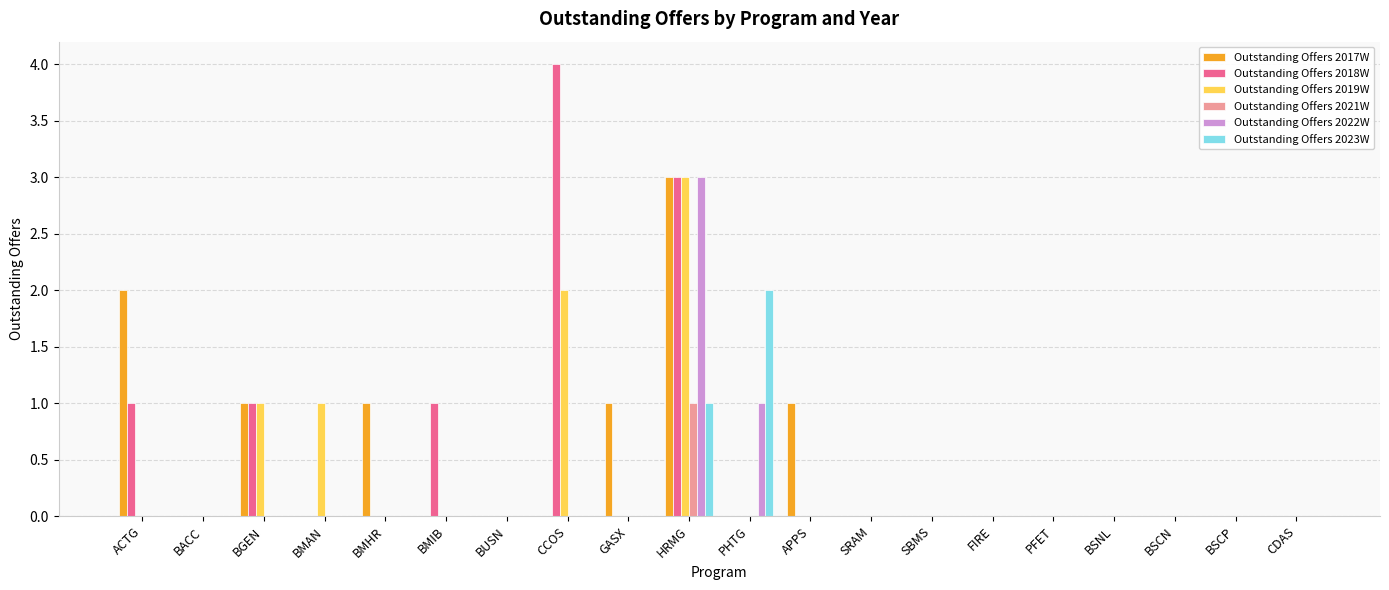

The value of Outstanding Offers 2019W at BSNL is 1. True or false?

False